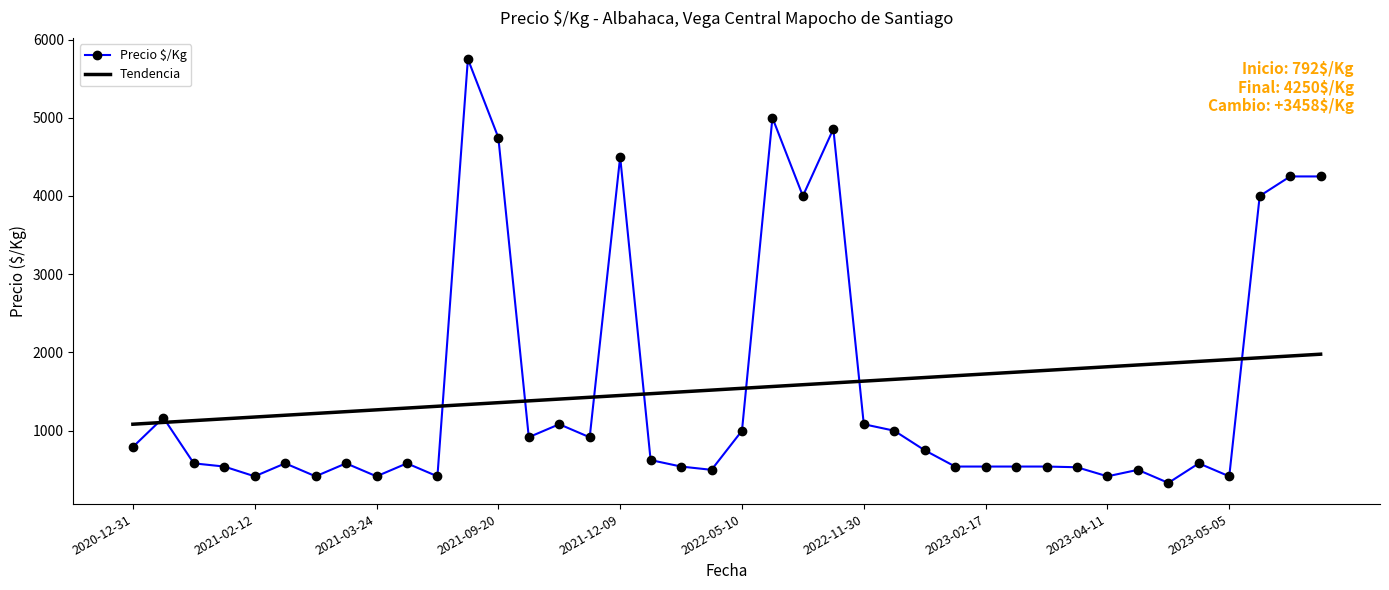

After their last crossing, which series has the higher values: Tendencia or Precio $/Kg?

Precio $/Kg